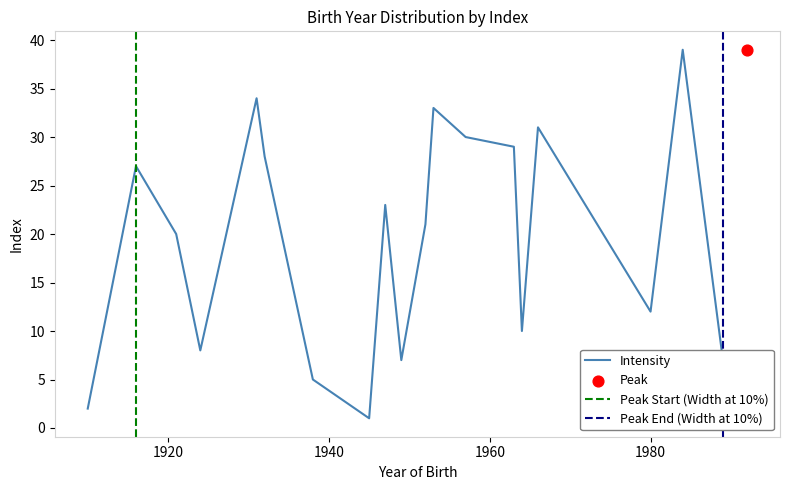

What is the change in value from 1931 to 1980?

-22